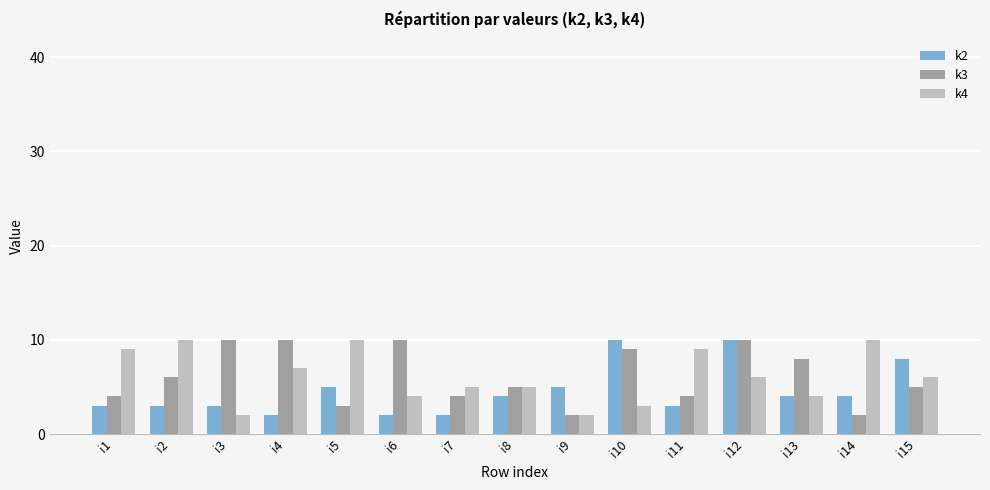

What is the difference between the k4 values at i14 and i4?

3